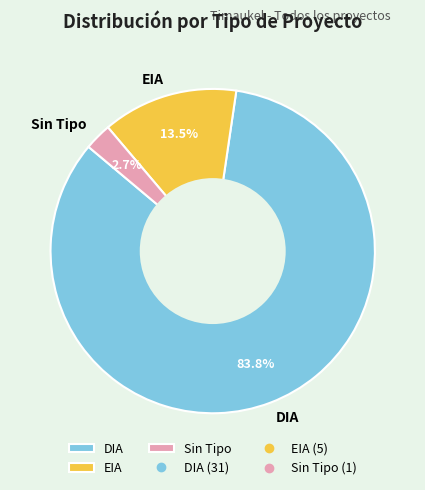

What percentage is NOT represented by DIA?

16.2%